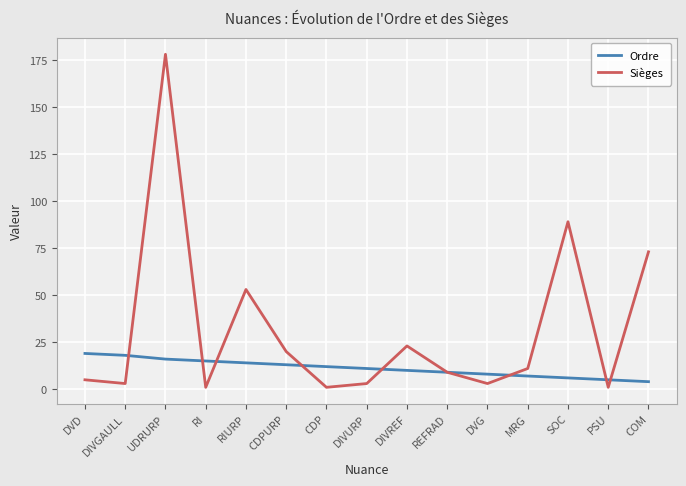

At PSU, list the series in order from largest to smallest.

Ordre, Sièges